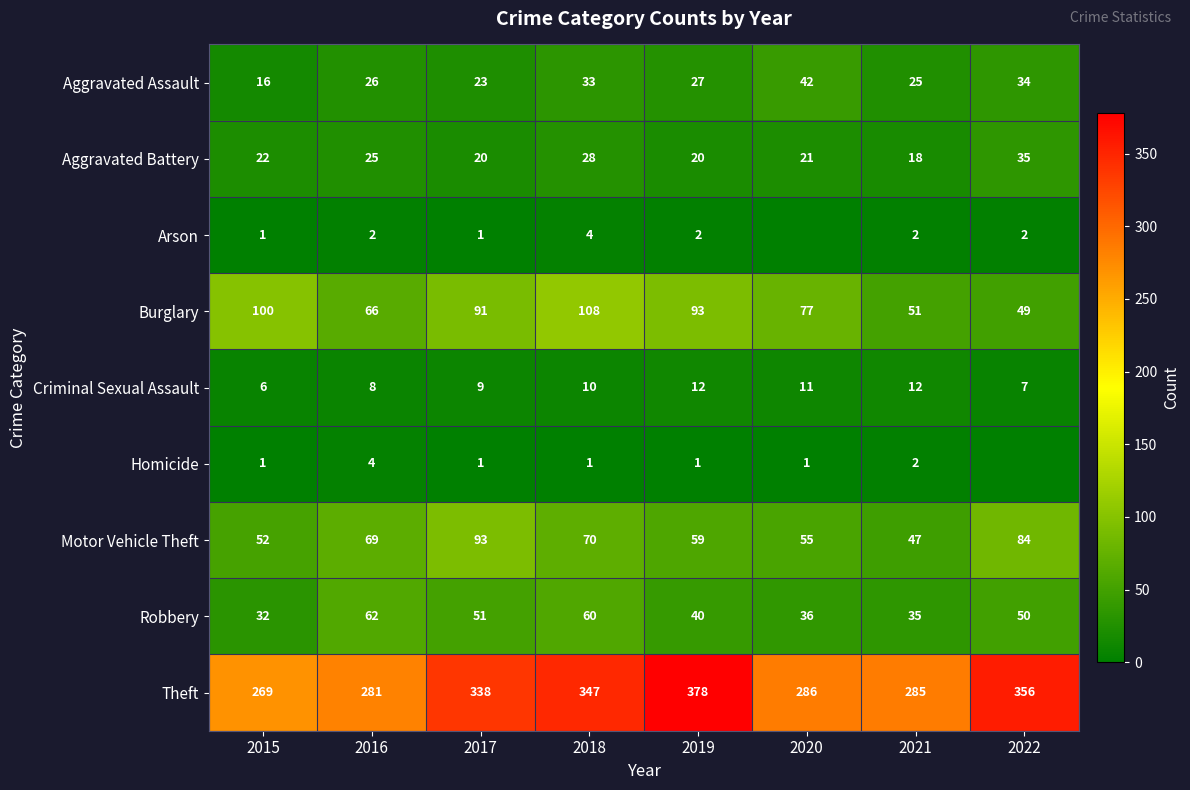

Which series changed the most between 2018 and 2019?

Theft